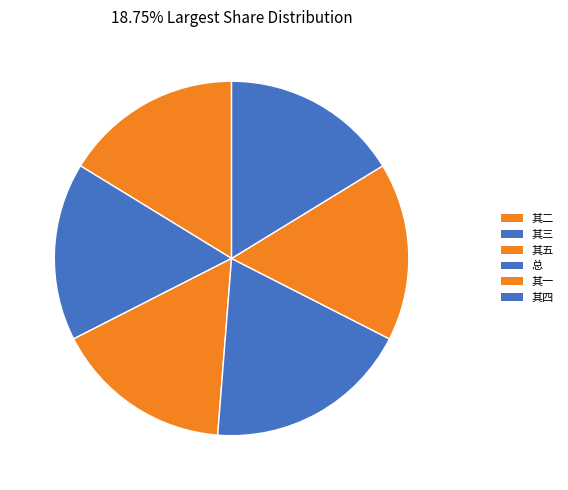

Count the number of slices in the pie.

6